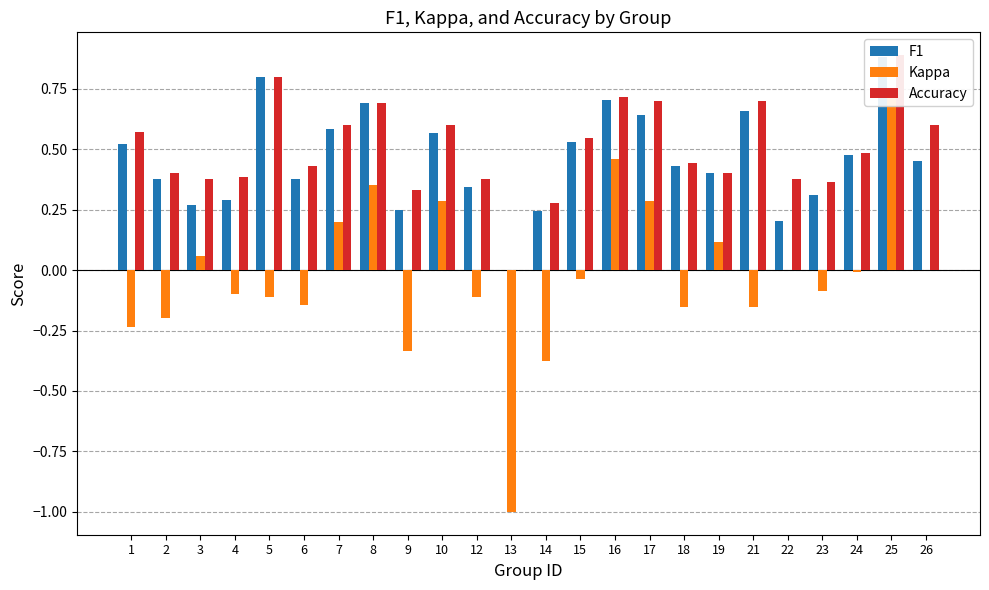

How many data points in Kappa are less than 0?

14